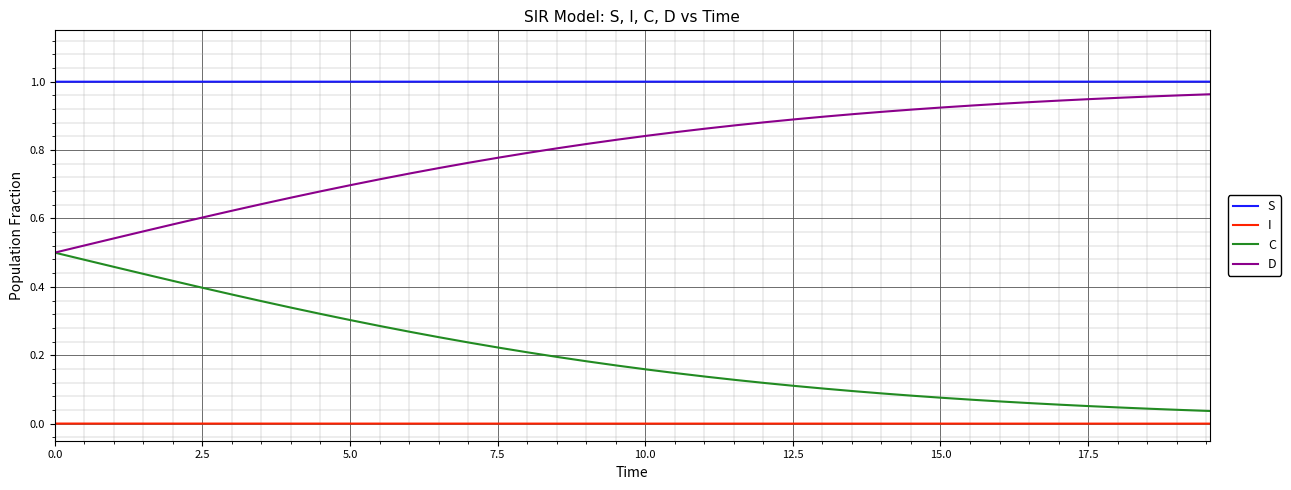

Is this an area chart (filled region under the line)?

No